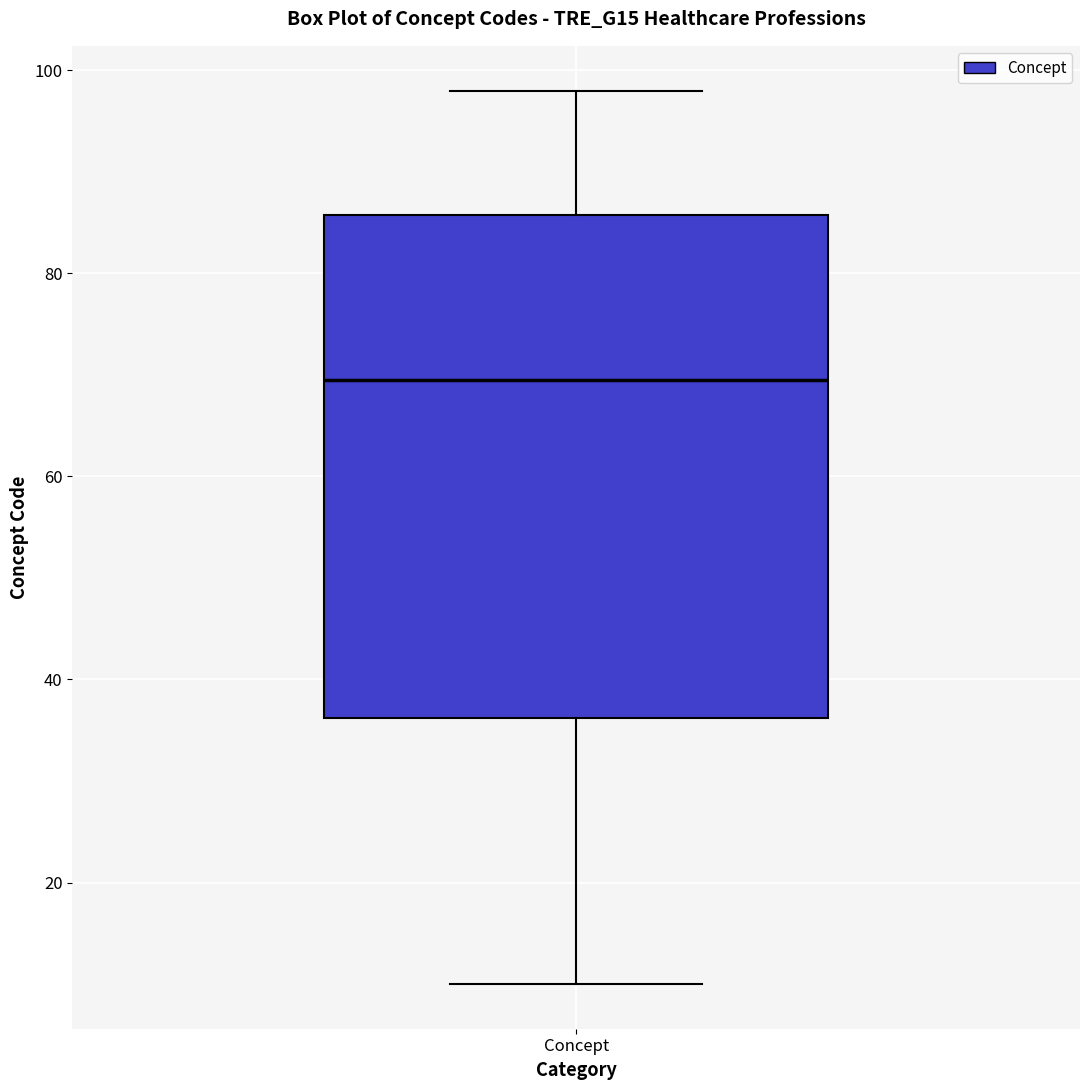

Transcribe this box plot: give where the median line is, the range the box spans, and where the two whiskers end, as read against the y-axis. The values are not printed on the chart, so give them approximately, as read against the axis.

median 70, box 36 to 86, whiskers 10 to 98